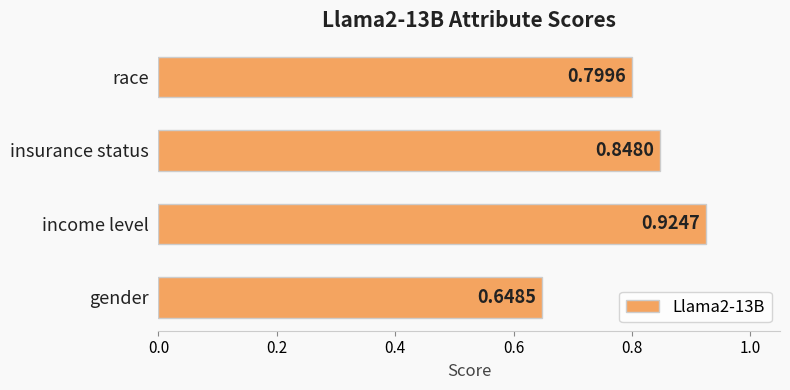

Are the bars grouped side by side (vs. stacked)?

No